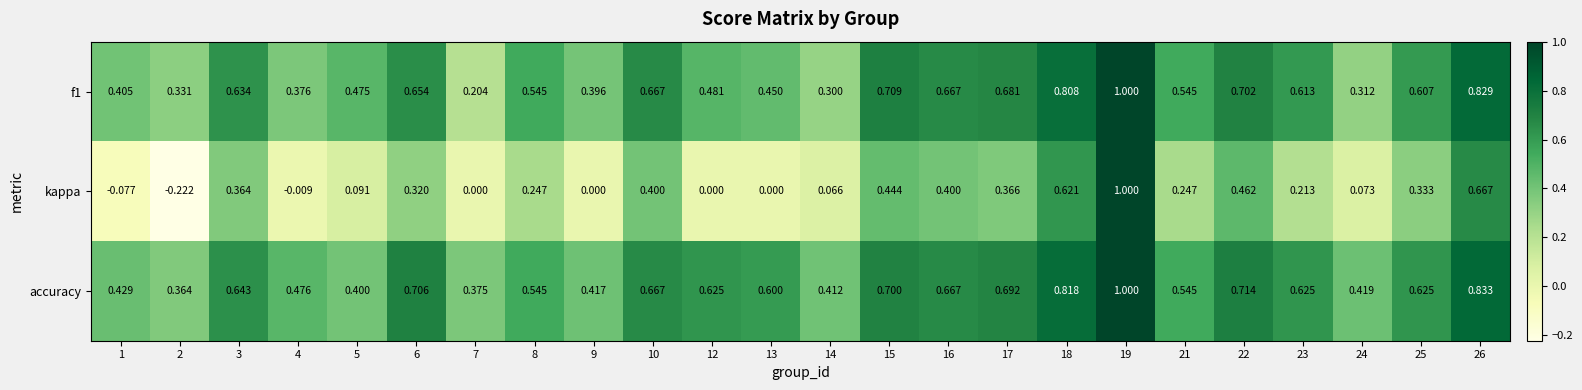

Which series has the largest range (max minus min)?

kappa